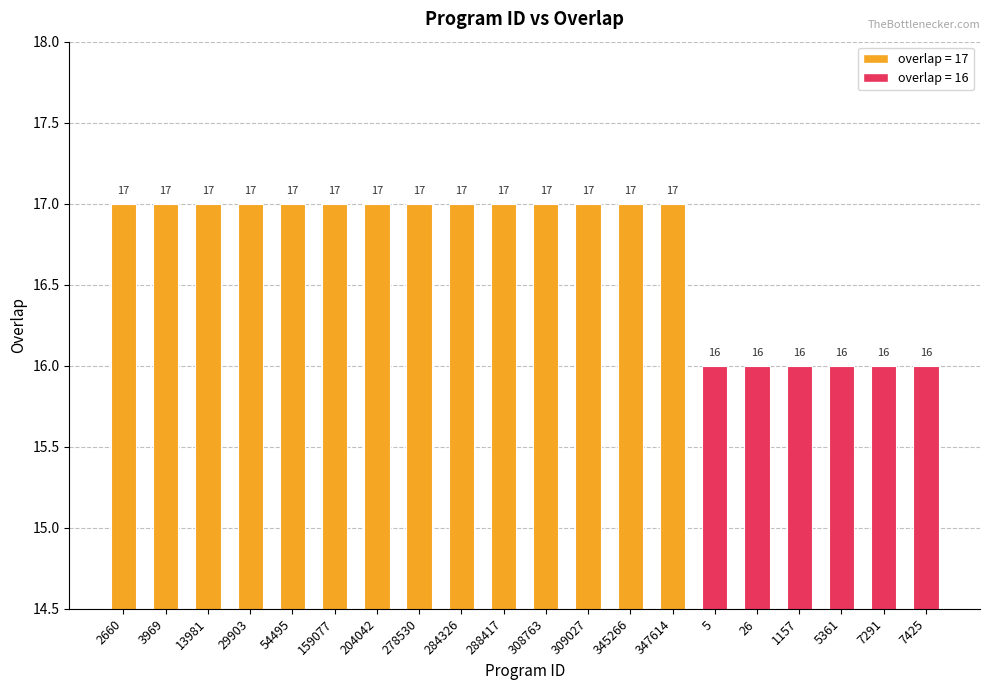

Which has a higher value, 1157 or 309027?

309027